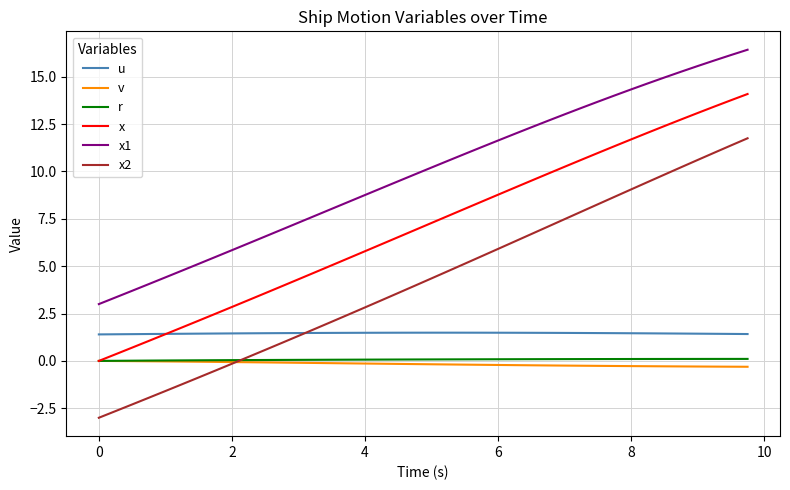

What is the average value of the v series?

-0.2